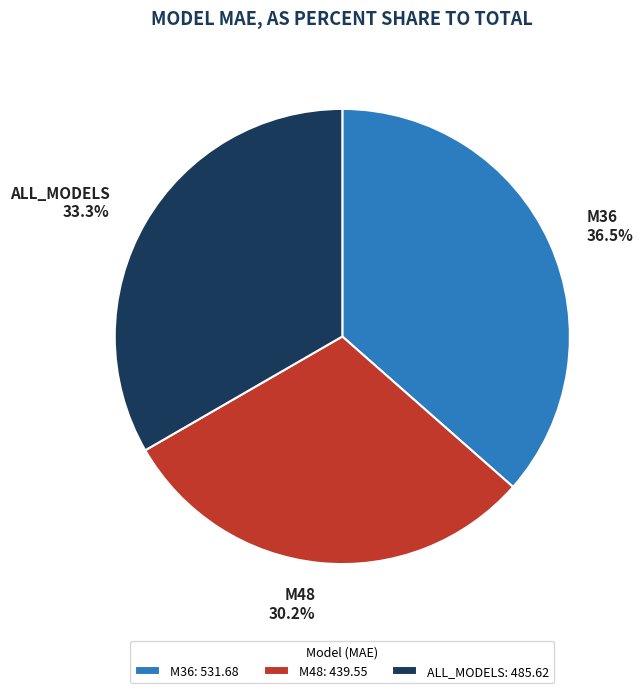

How many segments does this pie chart have?

3